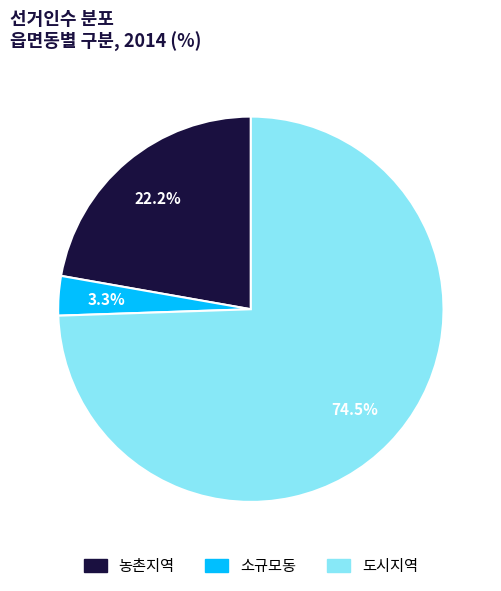

Does any single category account for the majority?

Yes